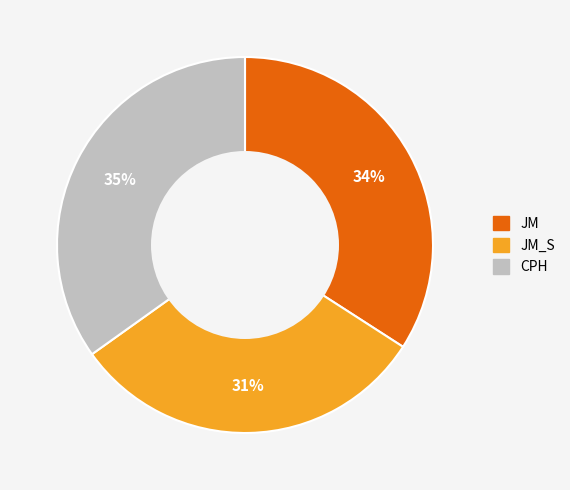

Is there a majority slice in this chart?

No